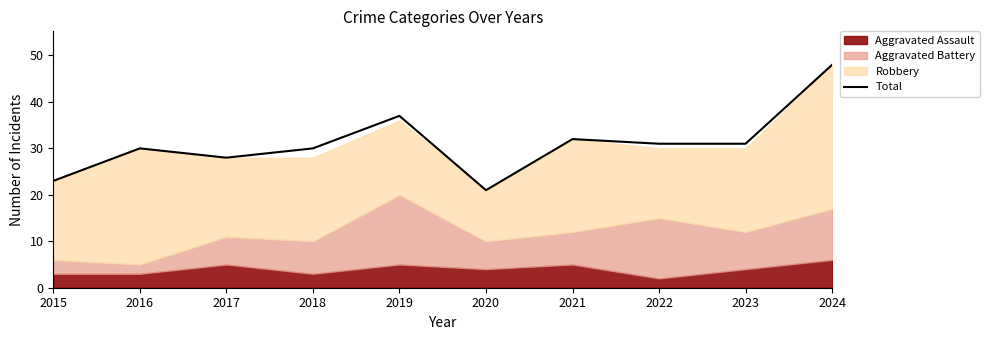

What is the sum of all values?

311